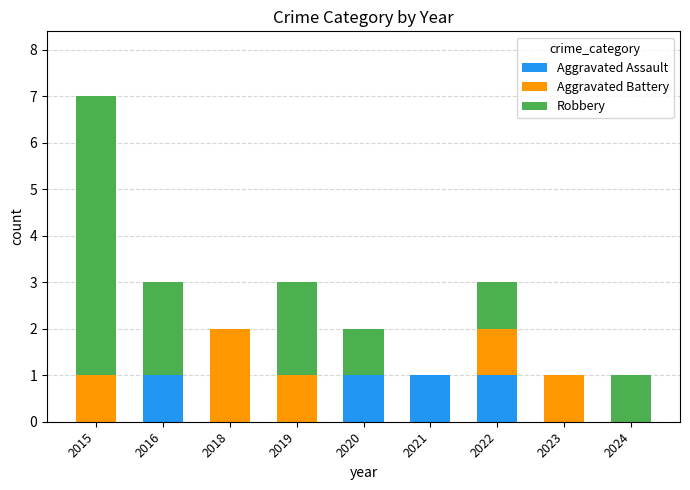

Are the bars grouped side by side (vs. stacked)?

No